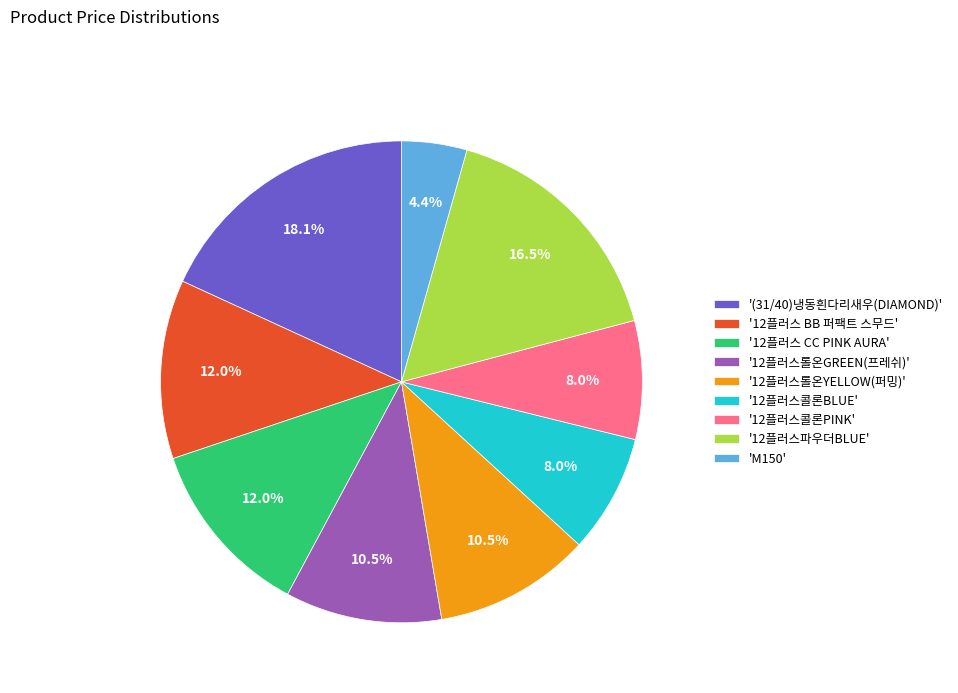

To the nearest percent, what is the difference between the largest and smallest slice percentages?

14%